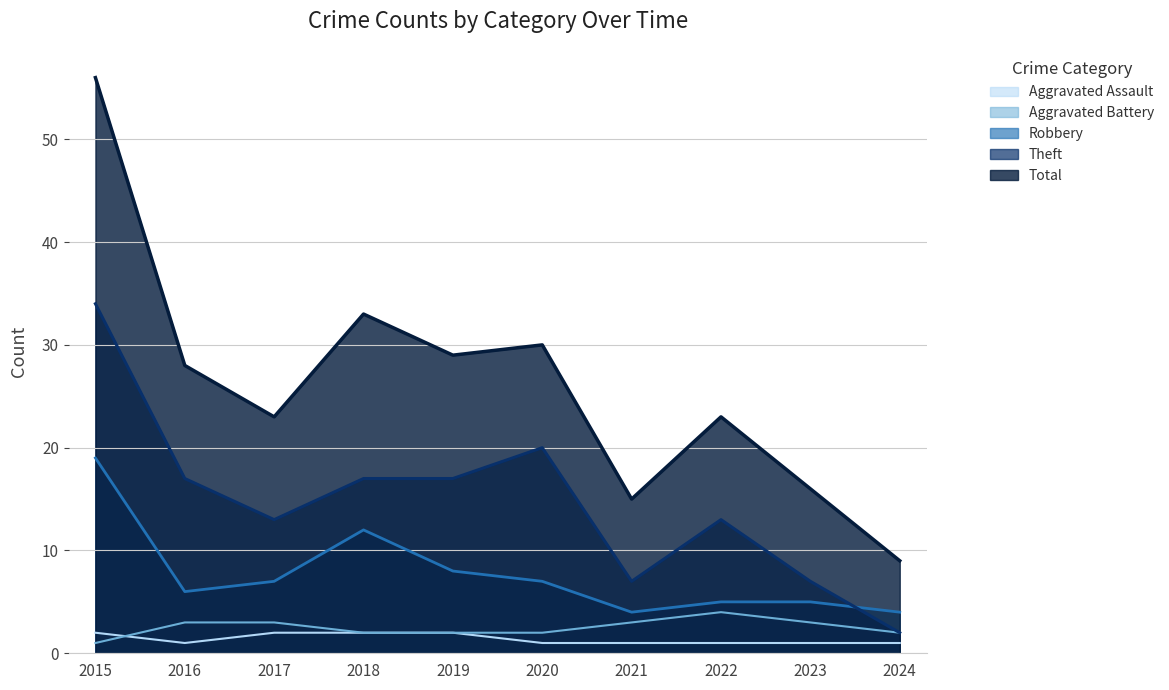

Which series has the largest range (max minus min)?

Total